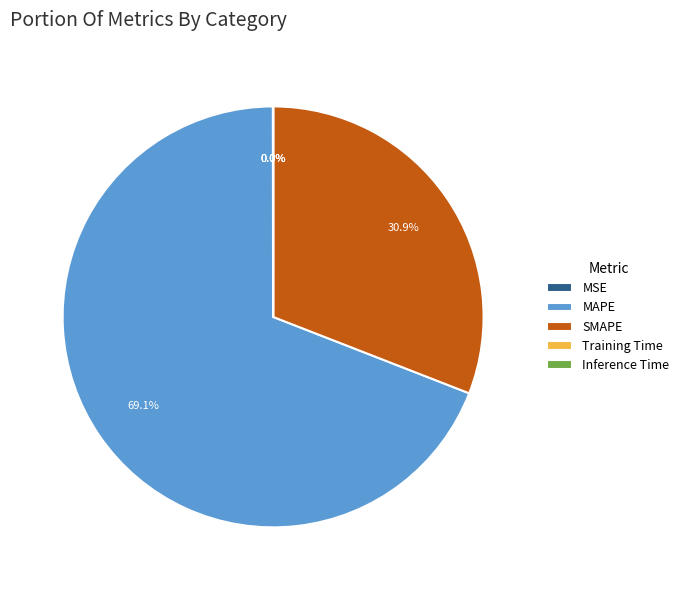

What is the largest slice in the pie chart?

MAPE